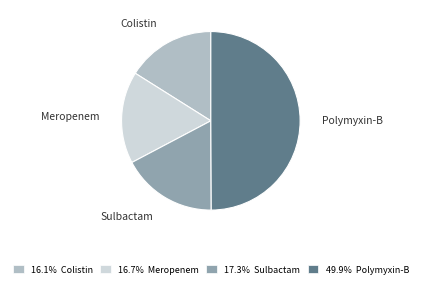

Does 16.1% Colistin account for over 50% of the chart?

No